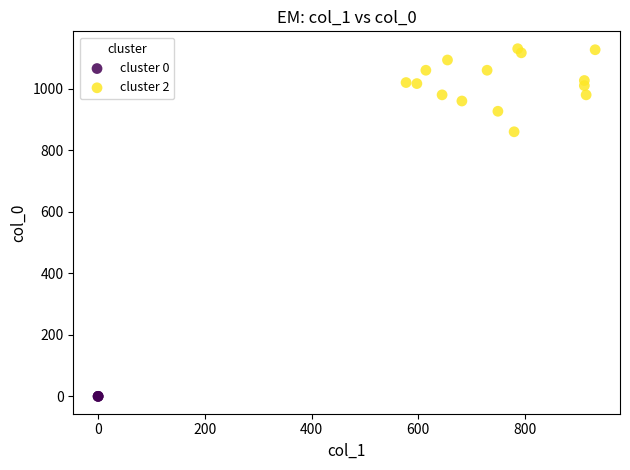

What are all the series names shown in the legend?

cluster 0, cluster 2